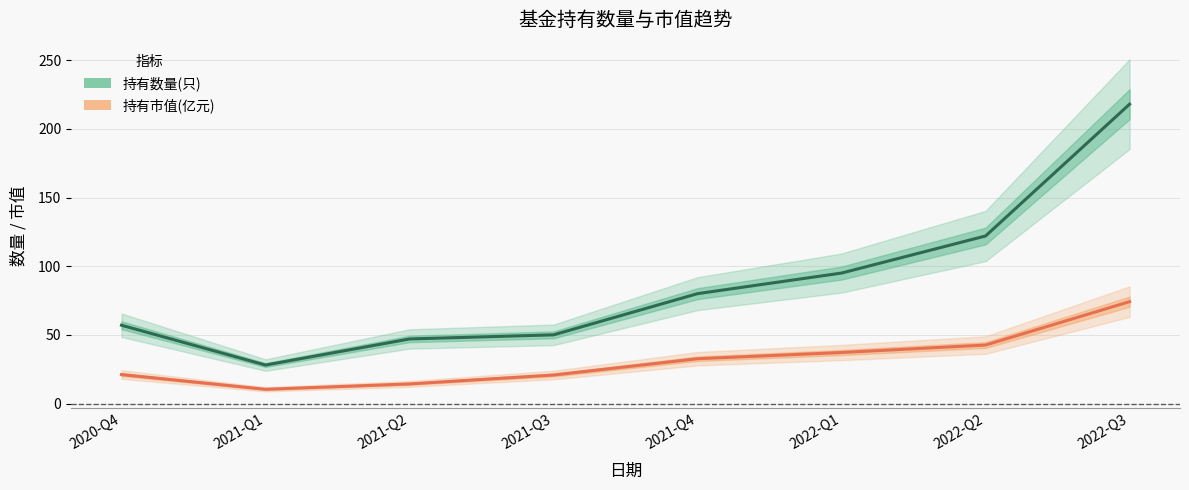

What is the maximum value for 持有市值(亿元)?

74.2